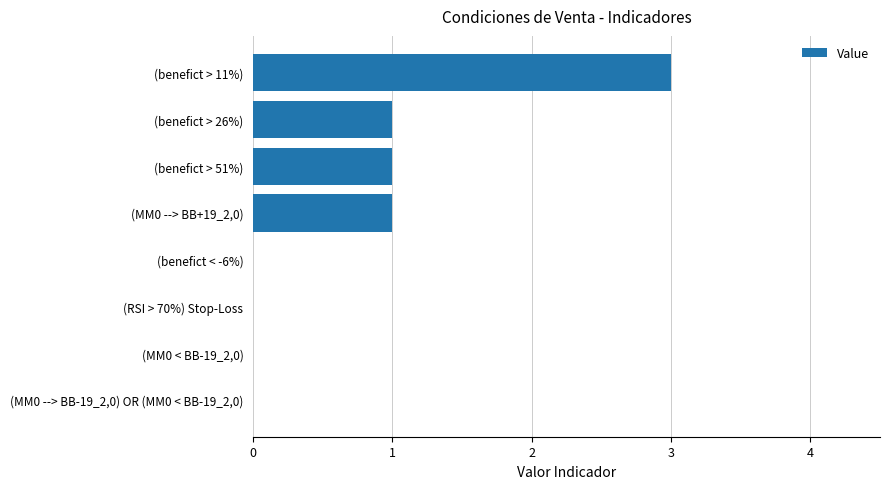

What is the sum of all values?

6